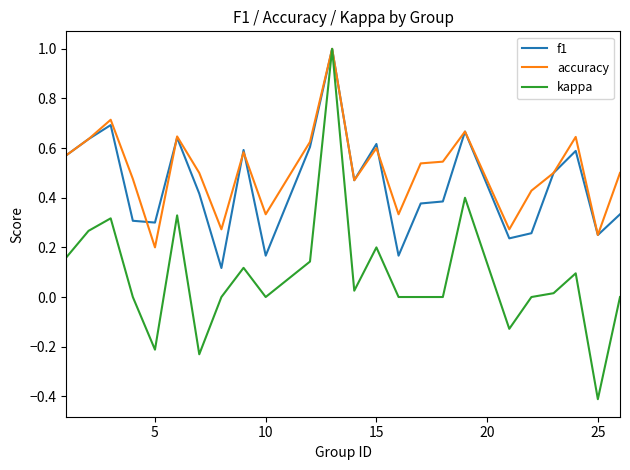

What is the maximum value for accuracy?

1.0